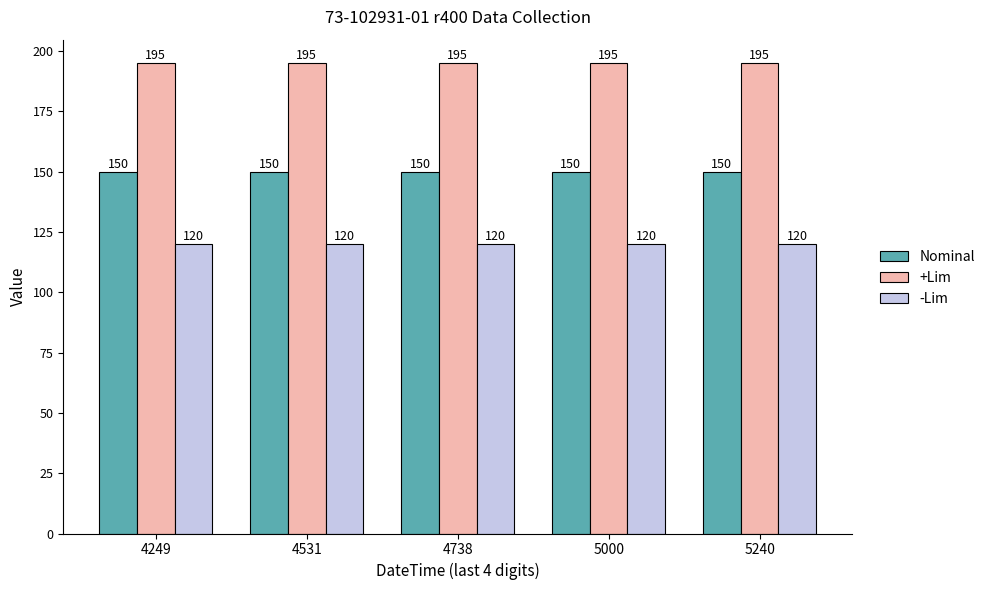

What is the maximum value shown in the chart?

195